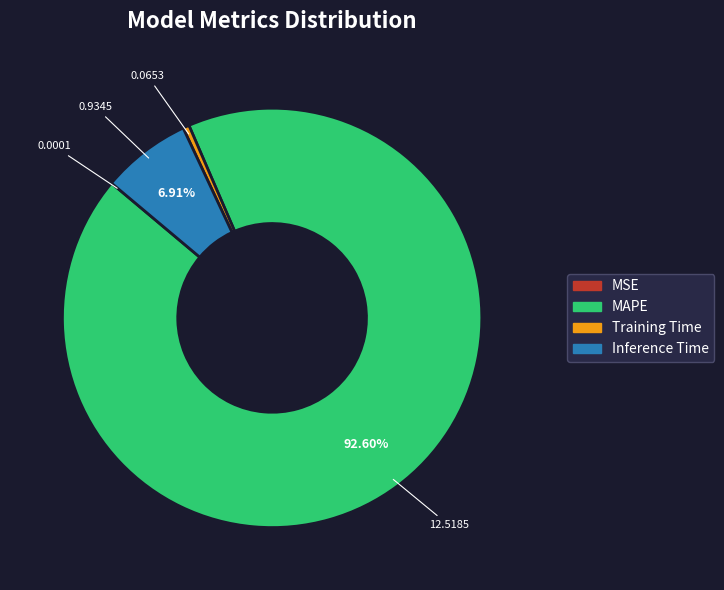

To the nearest percent, what percentage of the pie is Inference Time?

7%